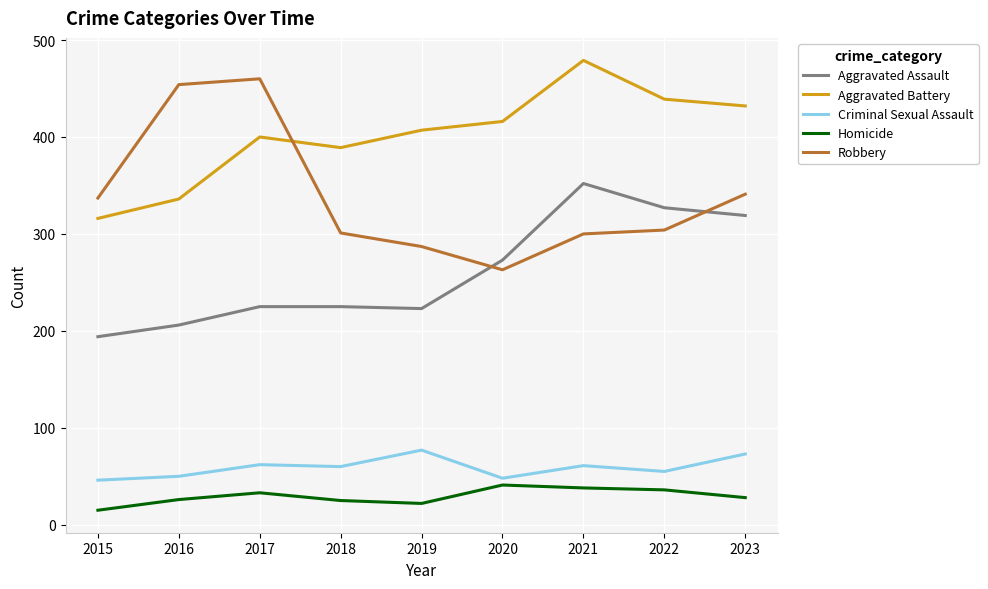

What is the difference between the maximum and minimum values in the Criminal Sexual Assault series?

31